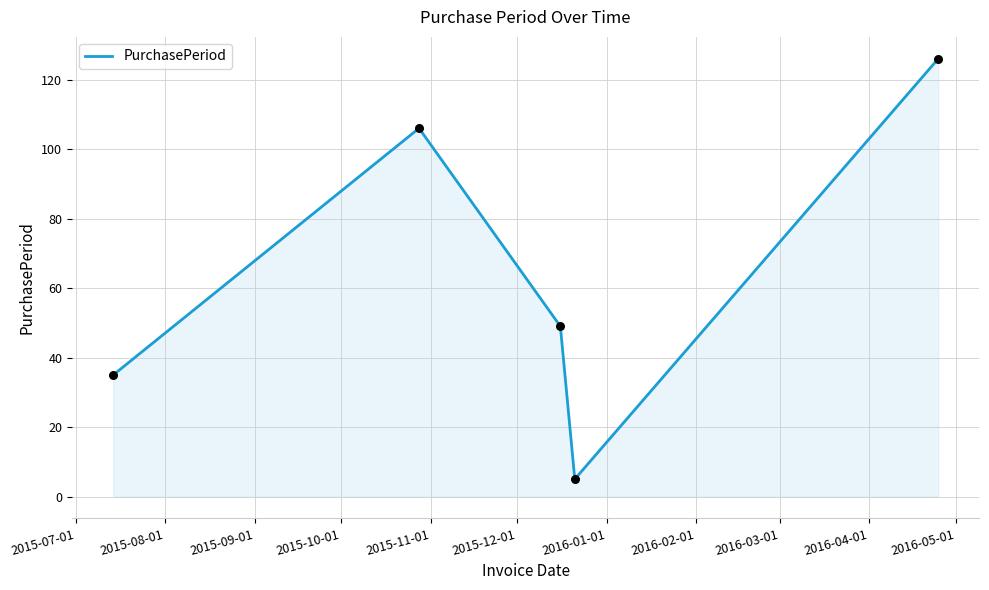

What is the smallest value displayed?

5